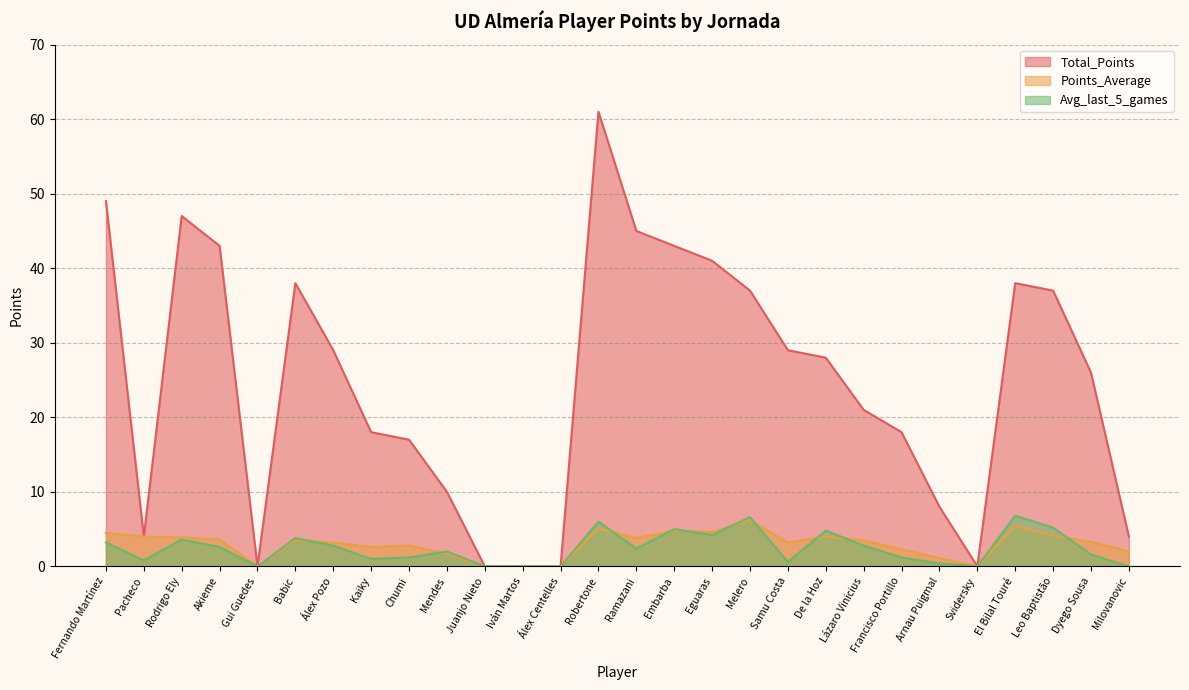

What position from the left is Dyego Sousa?

27